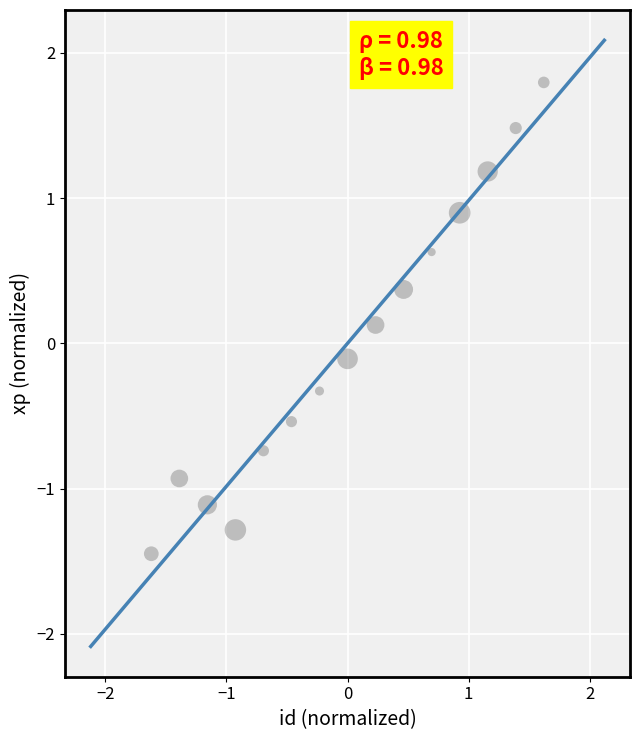

What is the range of X values (max minus min)?

3.2